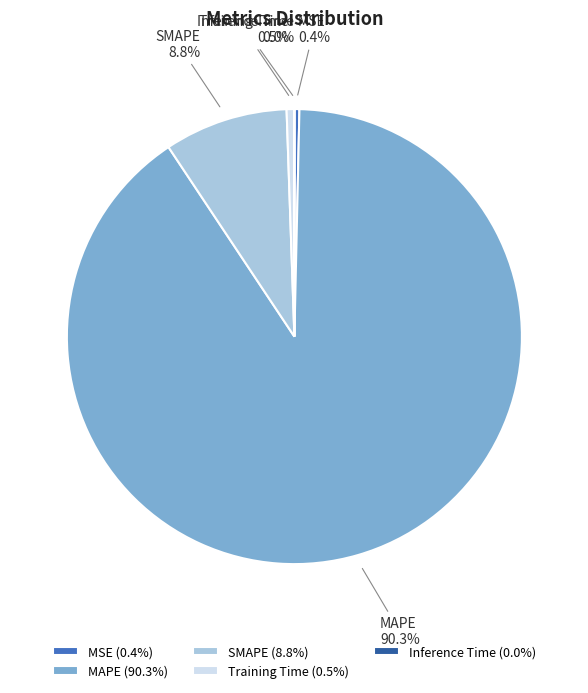

What is the total percentage of MAPE and MSE?

90.7%